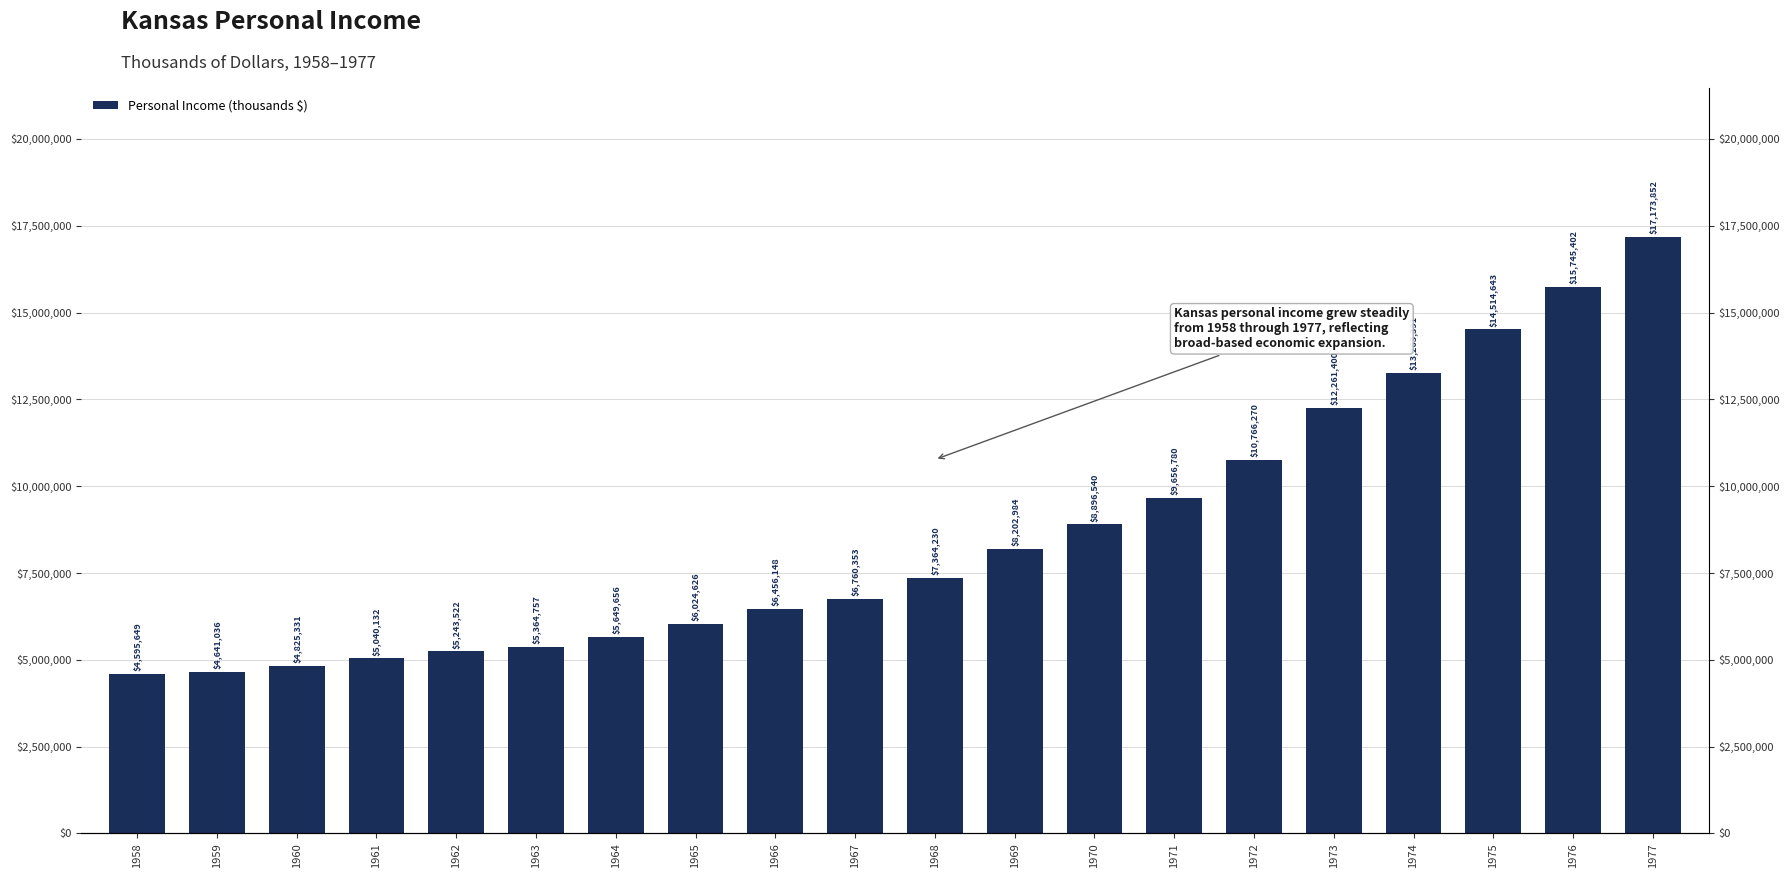

Reading right to left, transcribe all the data shown in this chart.

1977=17173852	1976=15745402	1975=14514643	1974=13263391	1973=12261400	1972=10766270	1971=9656780	1970=8896540	1969=8202984	1968=7364230	1967=6760353	1966=6456148	1965=6024626	1964=5649656	1963=5364757	1962=5243522	1961=5040132	1960=4825331	1959=4641036	1958=4595649